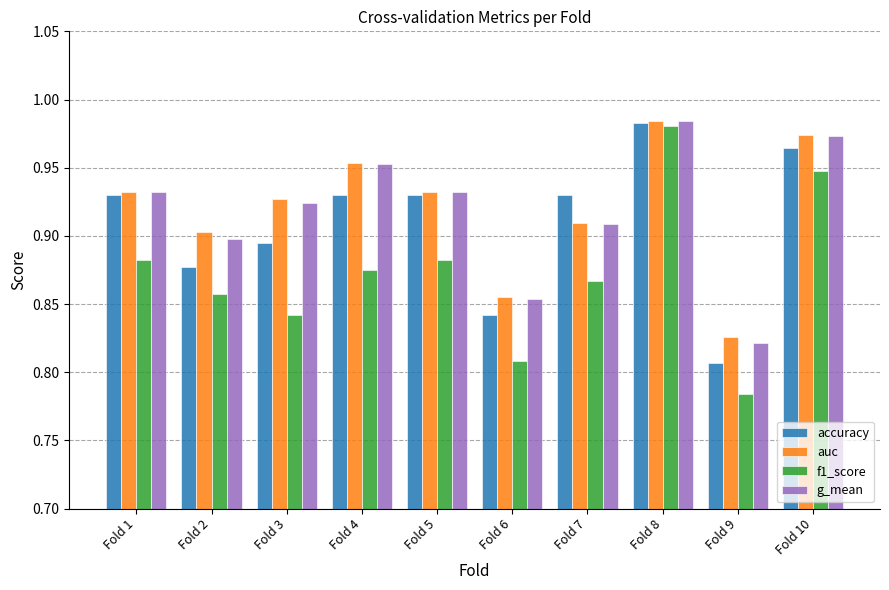

How many bars are there in each group?

4